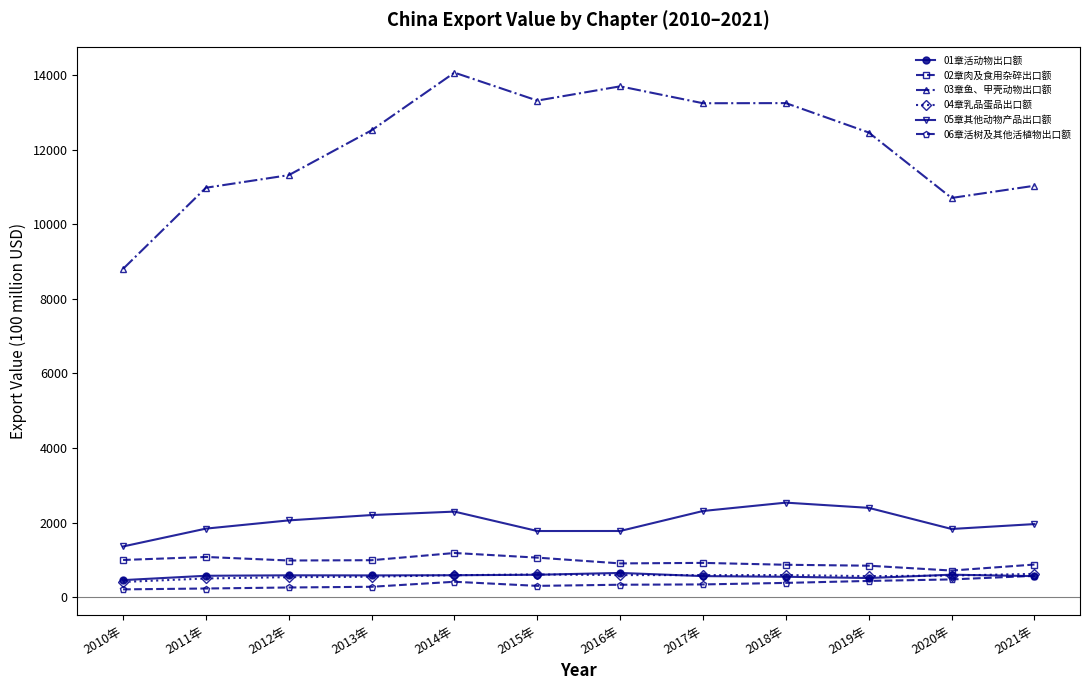

What is the sum of all 04章乳品蛋品出口额 values?

6700.5